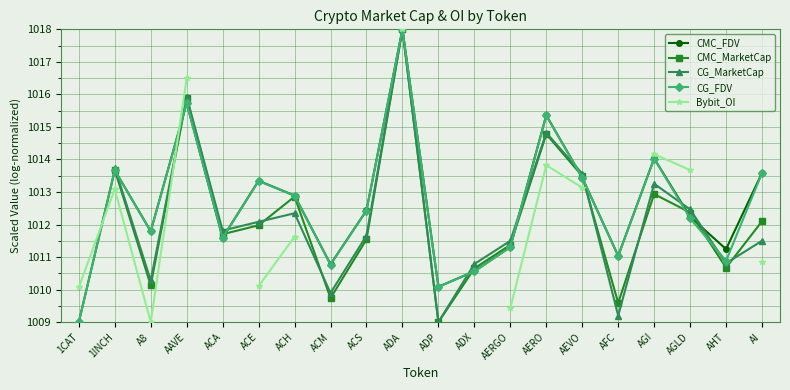

True or false: CMC_FDV has a value of 1387.2 at ADX.

False